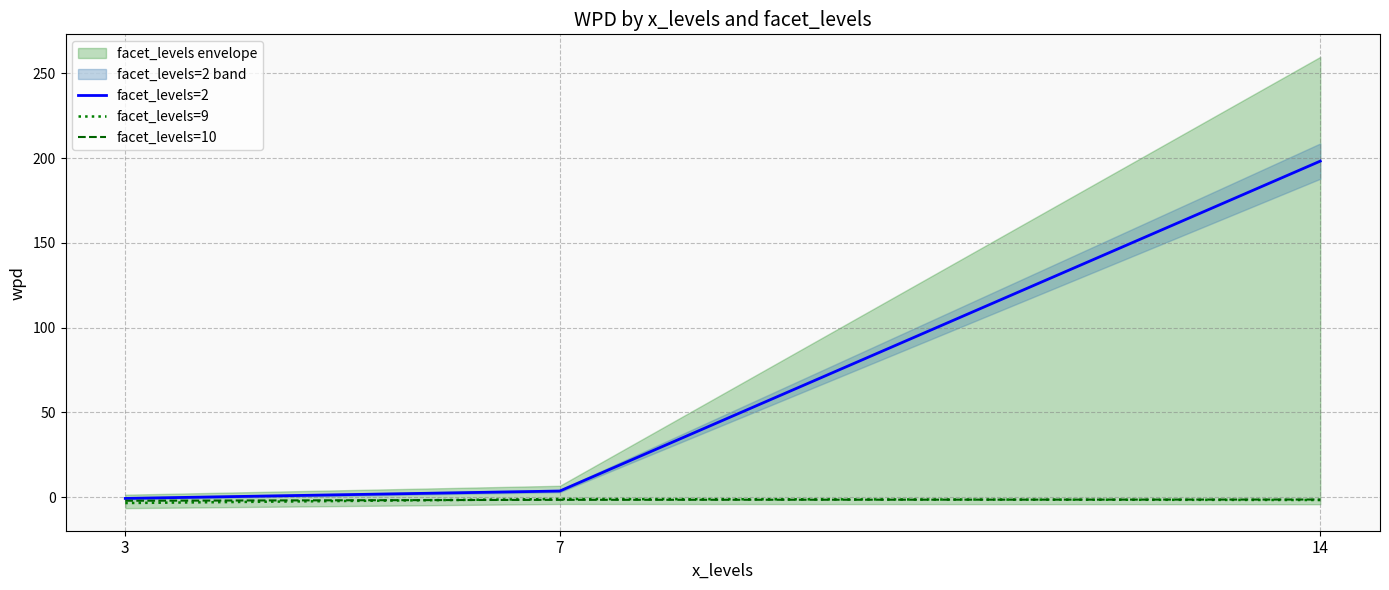

What is the value of the facet_levels=2 point at the 1st from the left?

-0.7